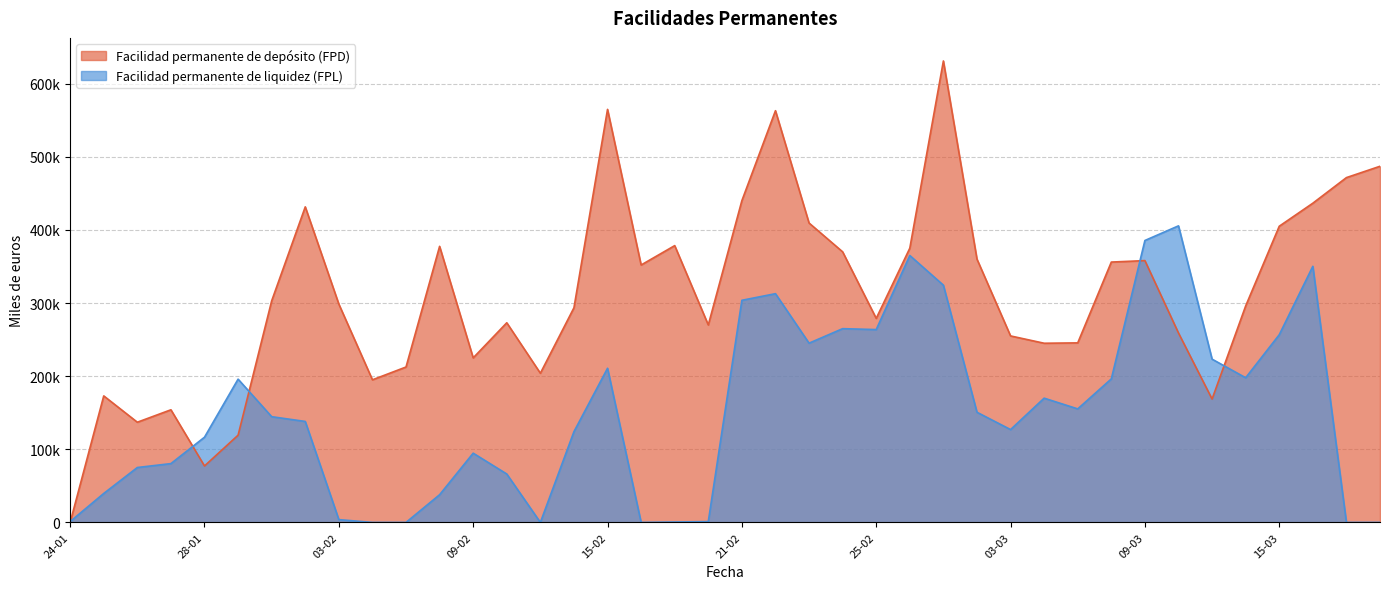

What is the sum of the Facilidad permanente de depósito (FPD) values at 25-02 and 07-02?

491500